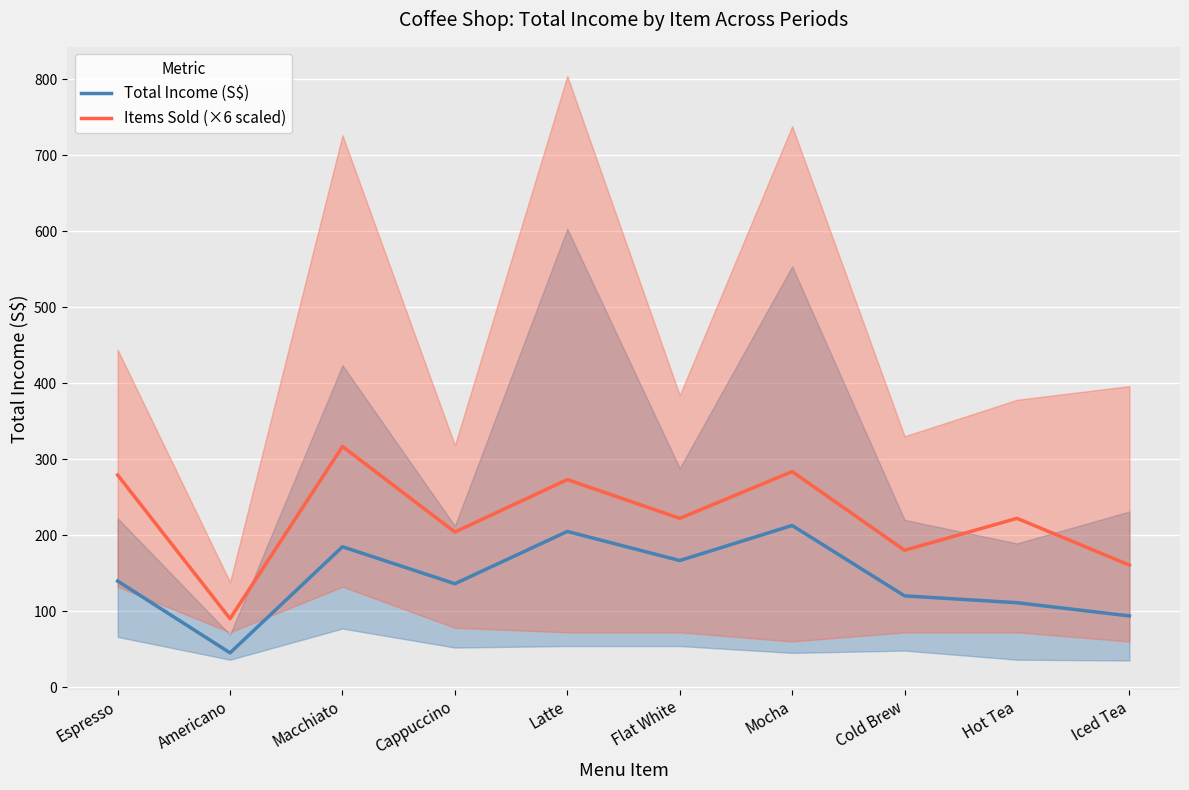

Reading left to right, list all the values displayed in this chart.

Total Income (S$): 139.5	45.0	184.6	136.0	204.8	166.5	212.6	120.0	111.0	93.6
Items Sold (×6 scaled): 279.0	90.0	316.5	204.0	273.0	222.0	283.5	180.0	222.0	160.5